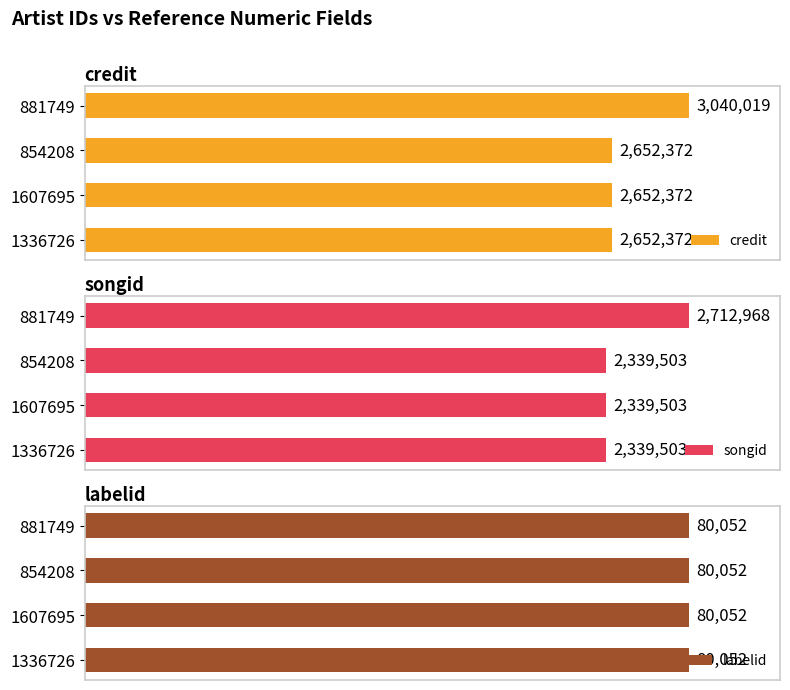

What is the difference between the credit values at 881749 and 1336726?

387647.0